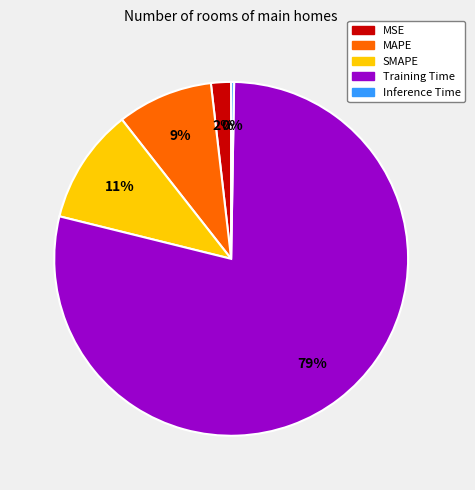

To the nearest percent, what is the combined percentage of MSE and MAPE?

11%